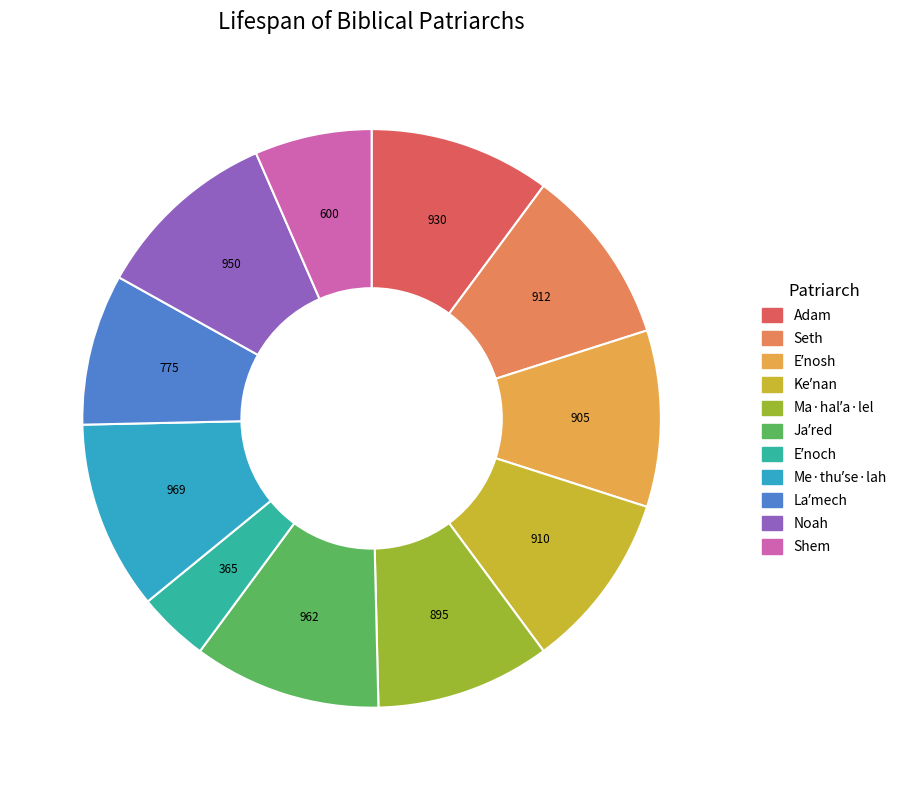

What is the smallest slice in the pie chart?

Eʹnoch